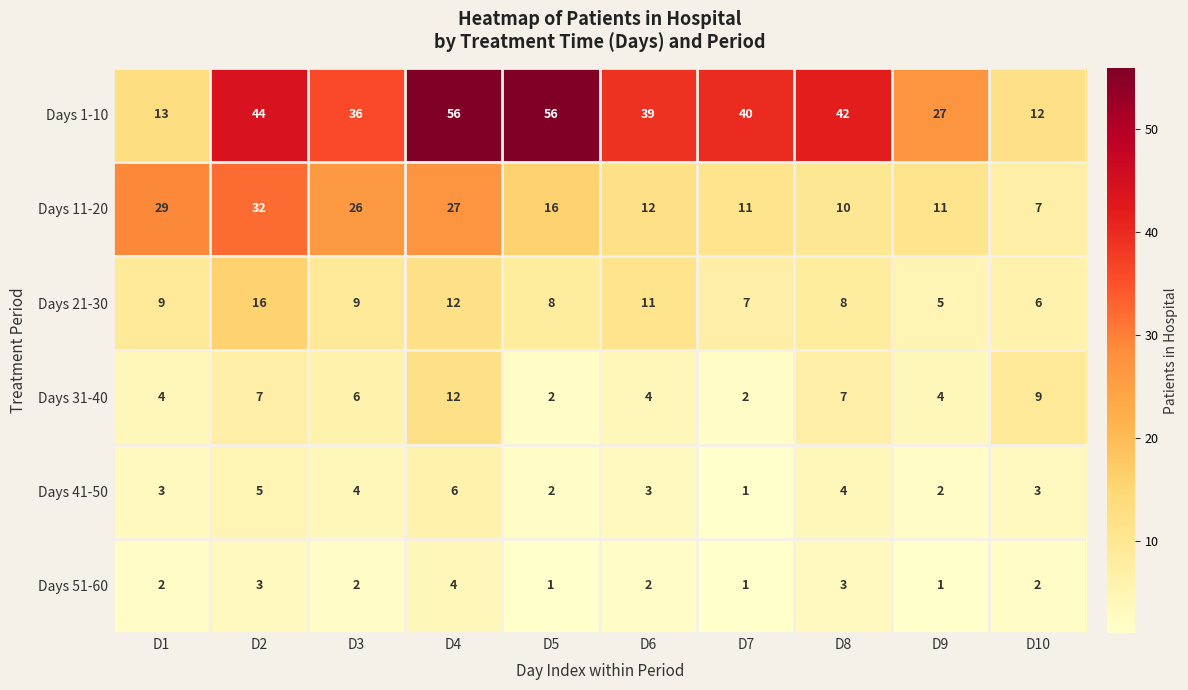

The value of Days 21-30 at D9 is 5. True or false?

True